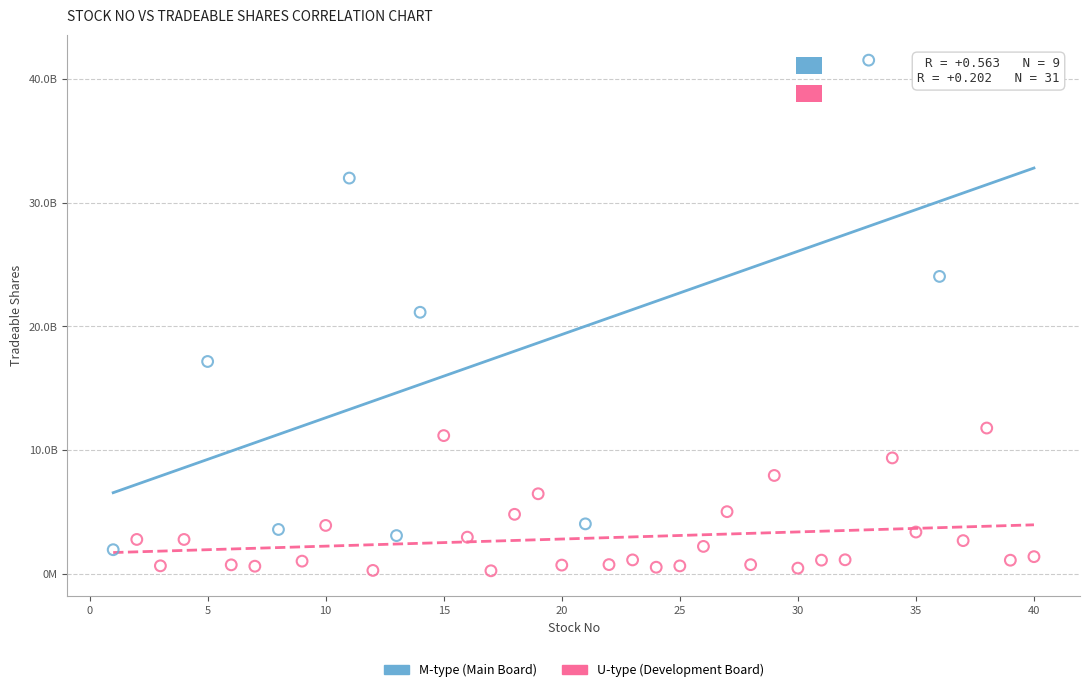

Which series has the largest Y range (max minus min)?

M-type (Main Board)